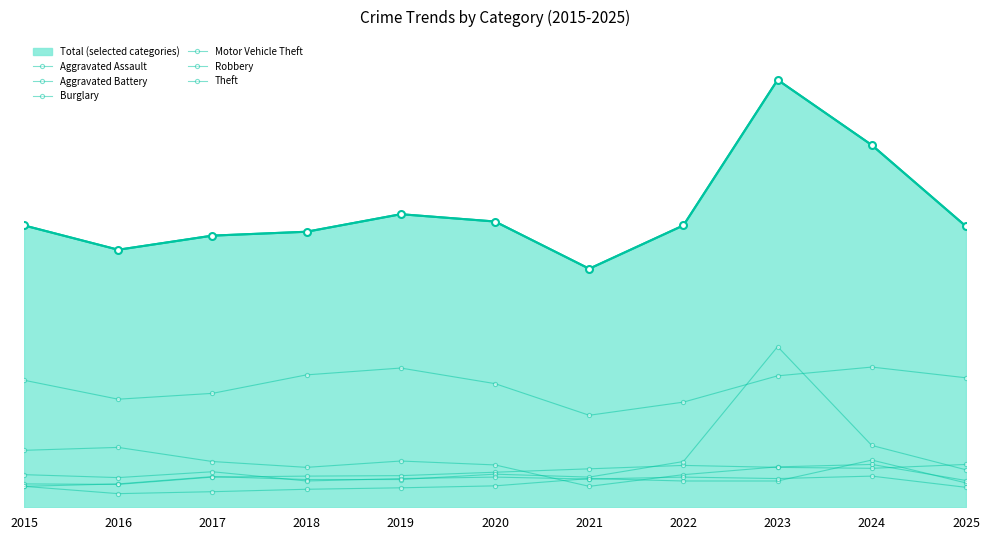

What is the sum of the Burglary values at 2025 and 2024?

143